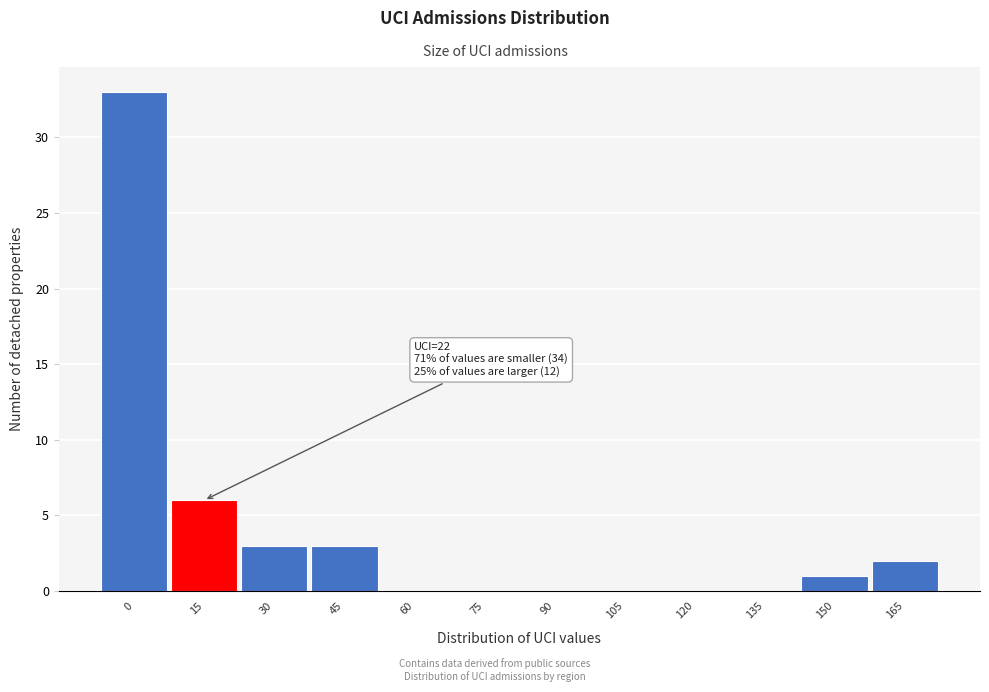

Reading left to right, transcribe all the data shown in this chart.

0=33	15=6	30=3	45=3	60=0	75=0	90=0	105=0	120=0	135=0	150=1	165=2